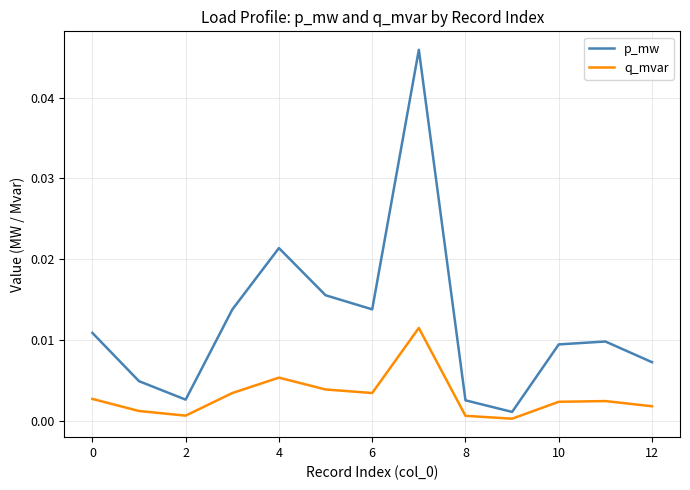

Which series has the largest total across all categories?

p_mw